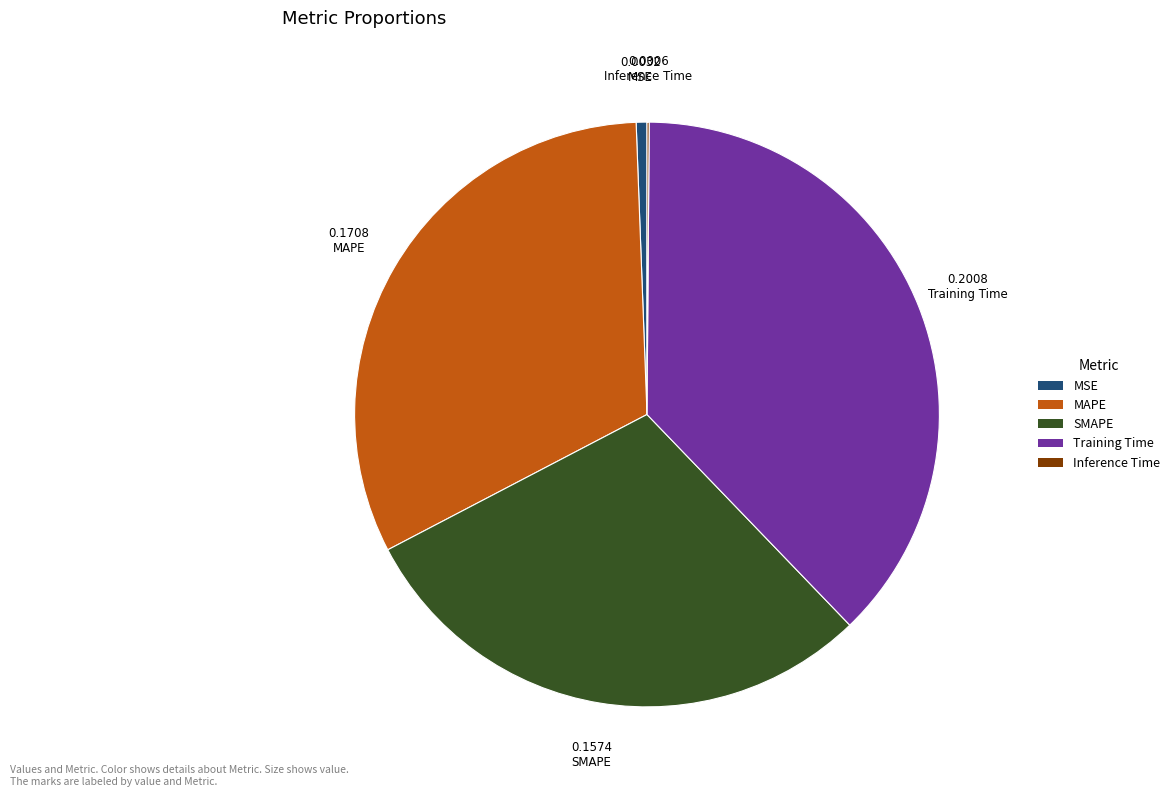

Do MAPE and Training Time together represent more than half of the pie?

Yes